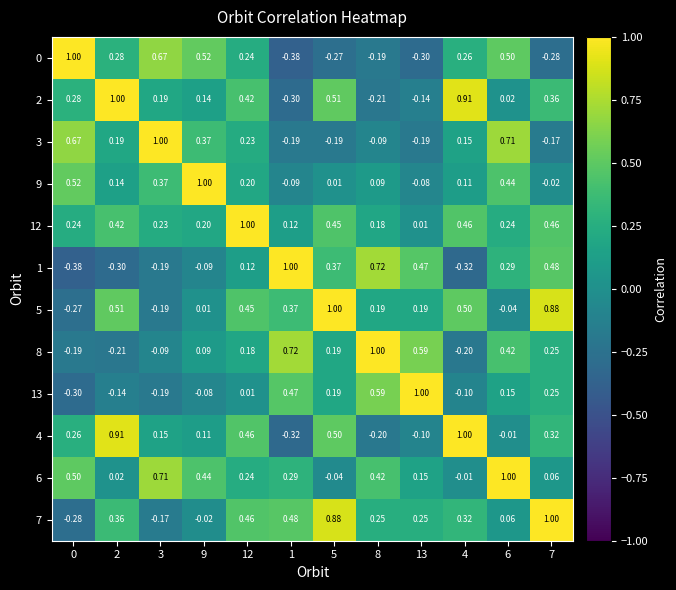

Is the value of 1 at 5 greater than the value of 4 at 7?

Yes